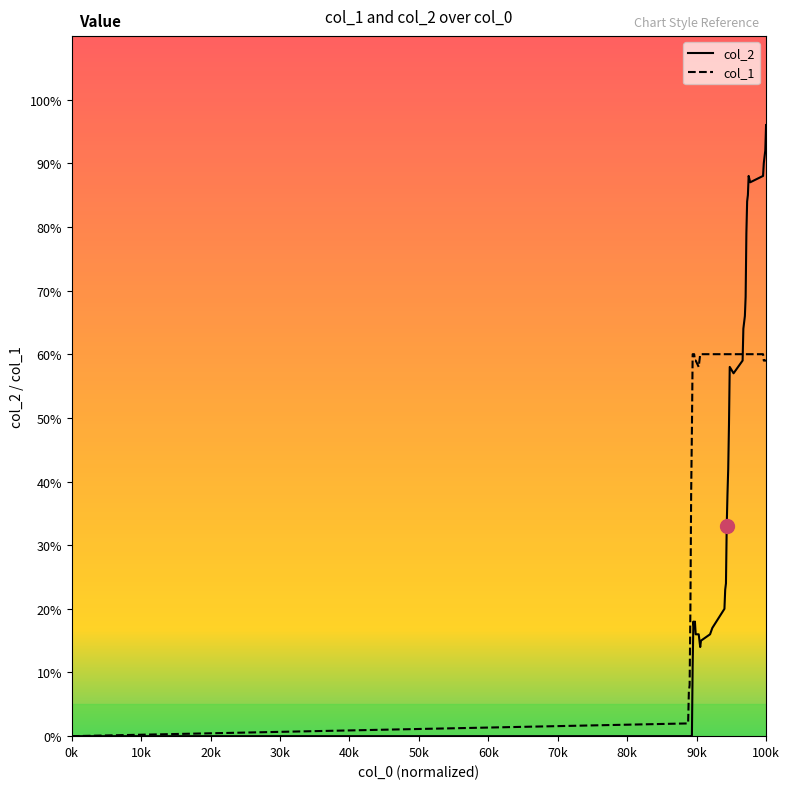

Which series has the largest range (max minus min)?

col_2